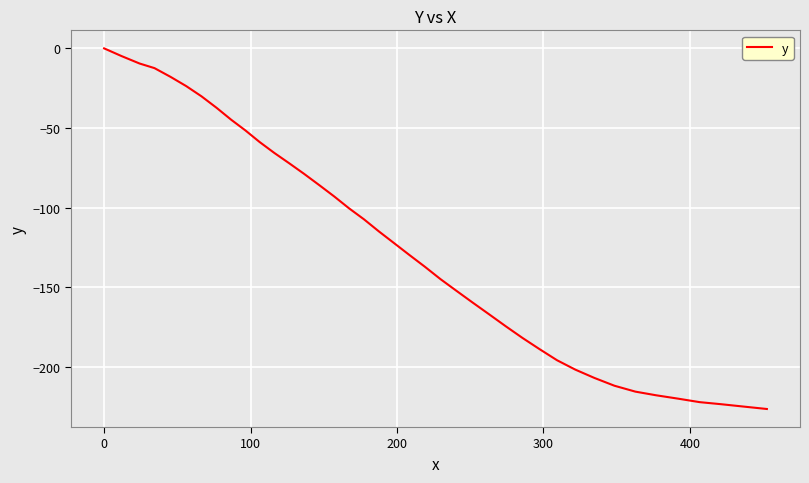

What is the smallest value displayed?

-226.3